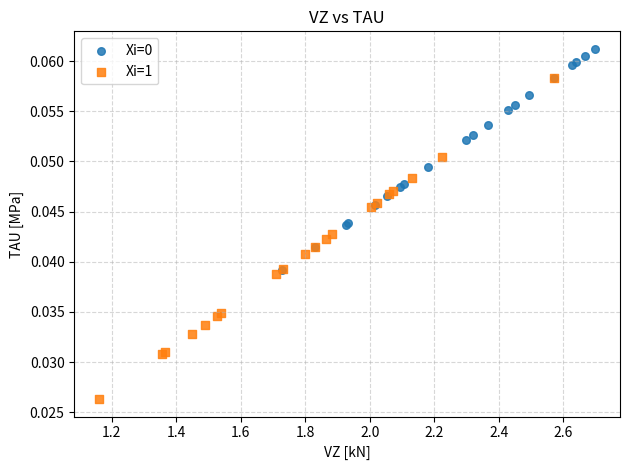

Which series has the widest spread of Y values?

Xi=1